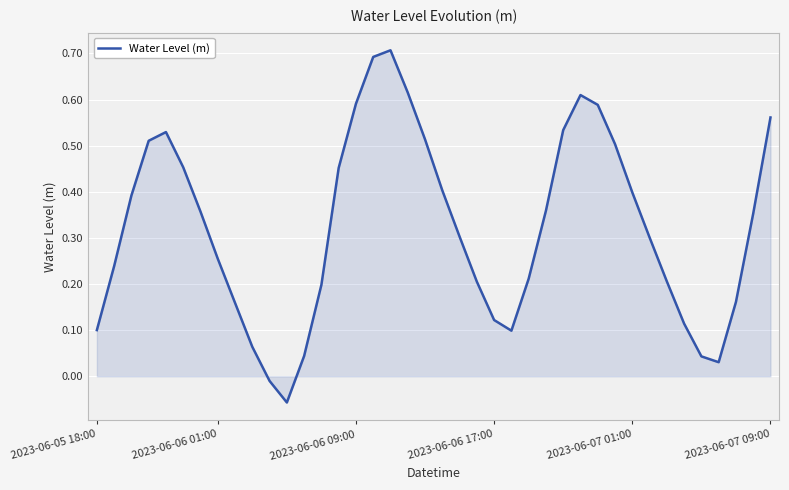

What is the greatest value displayed?

0.7